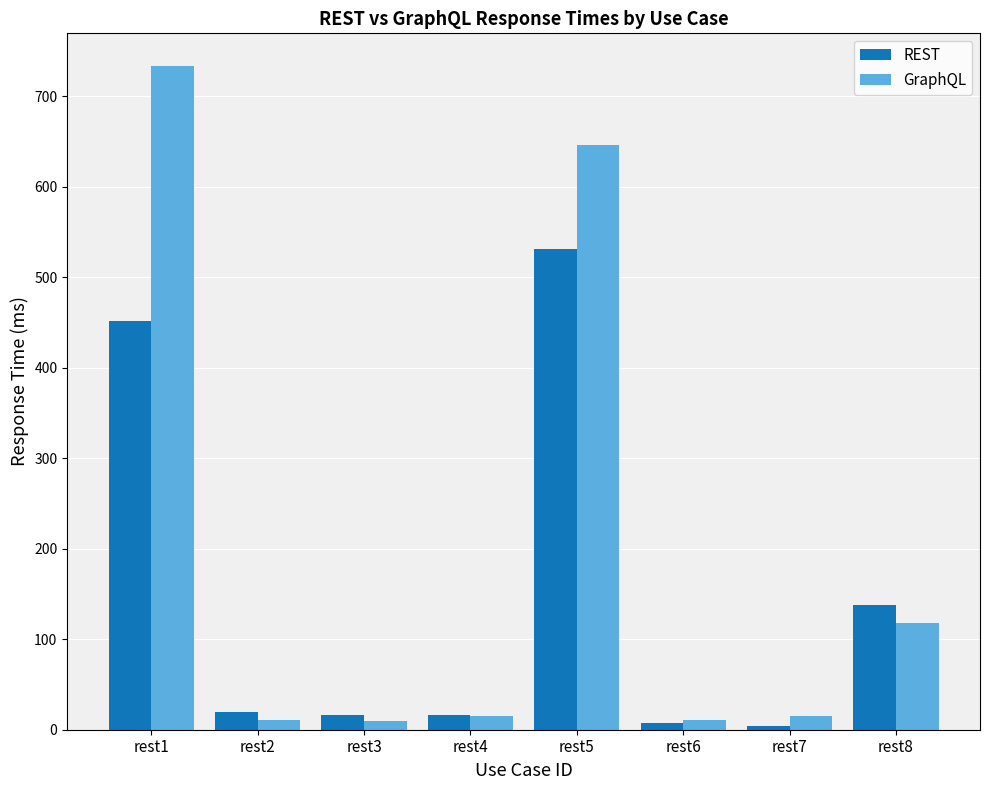

How many series are shown in this chart?

2